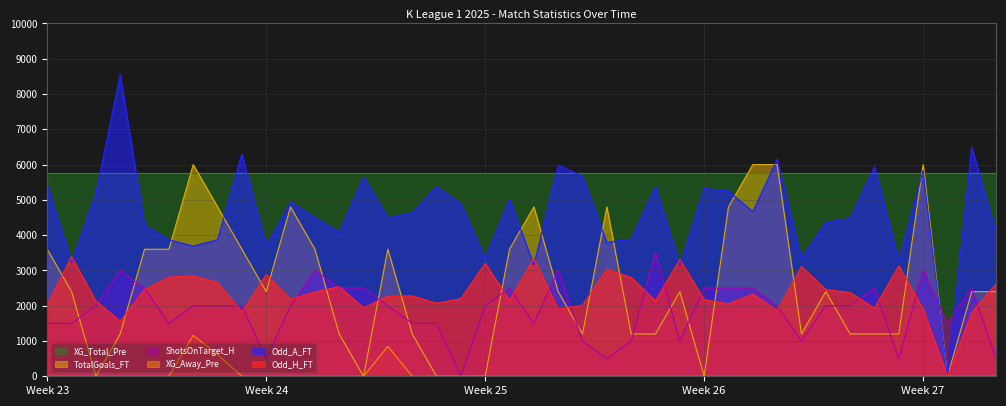

How many interior local peaks does the Odd_A_FT series have?

13